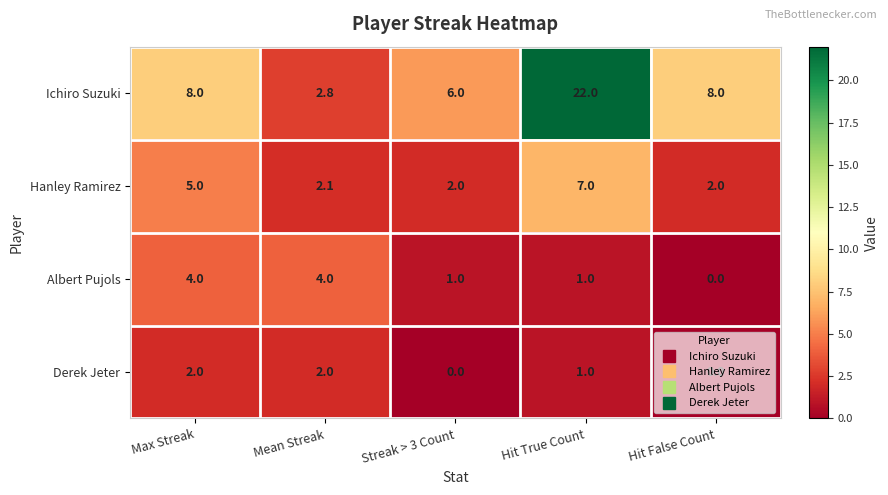

What is the average value of the Hanley Ramirez series?

3.6